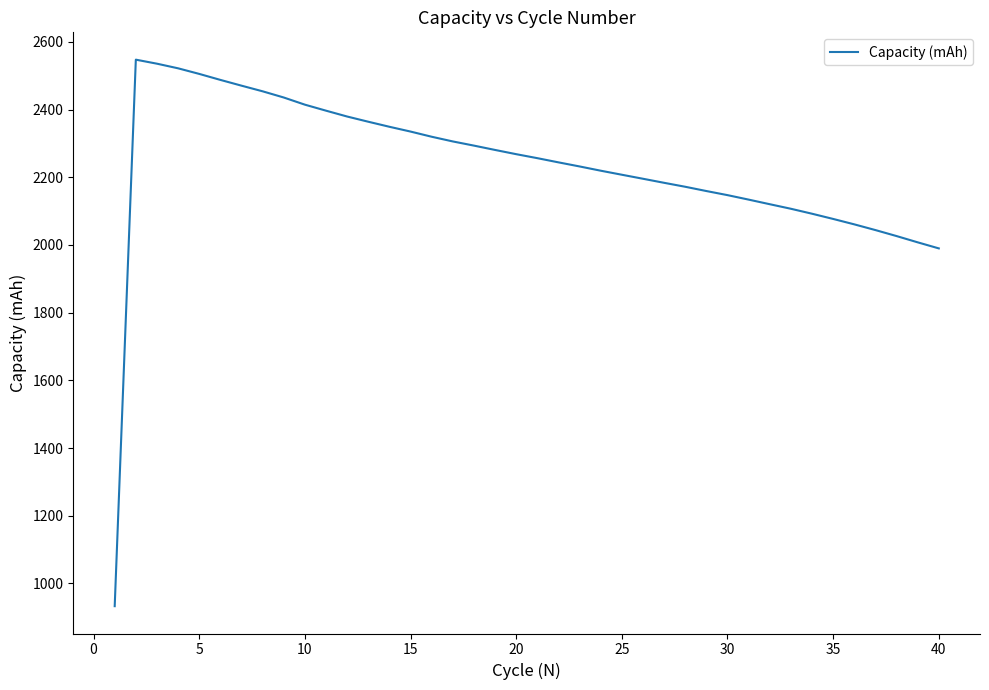

What is the smallest value displayed?

932.8